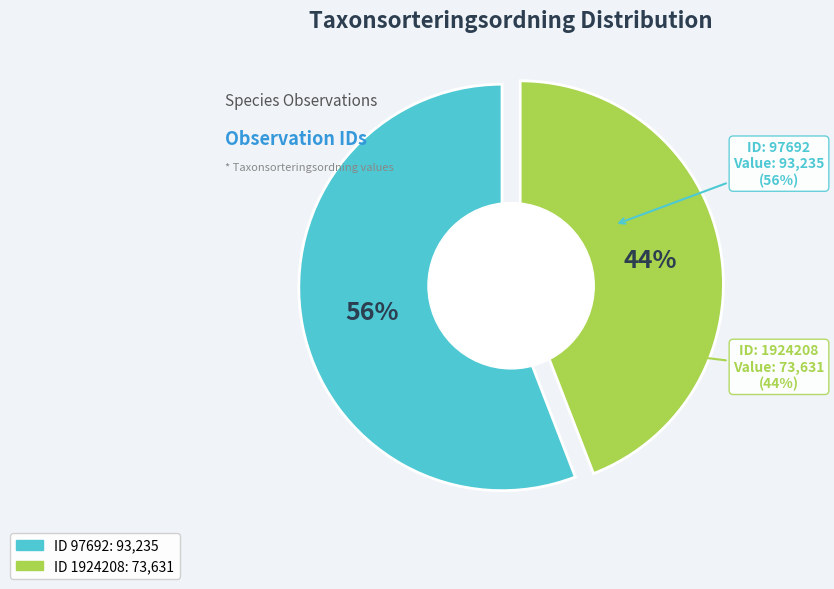

Which slice is the largest?

97692